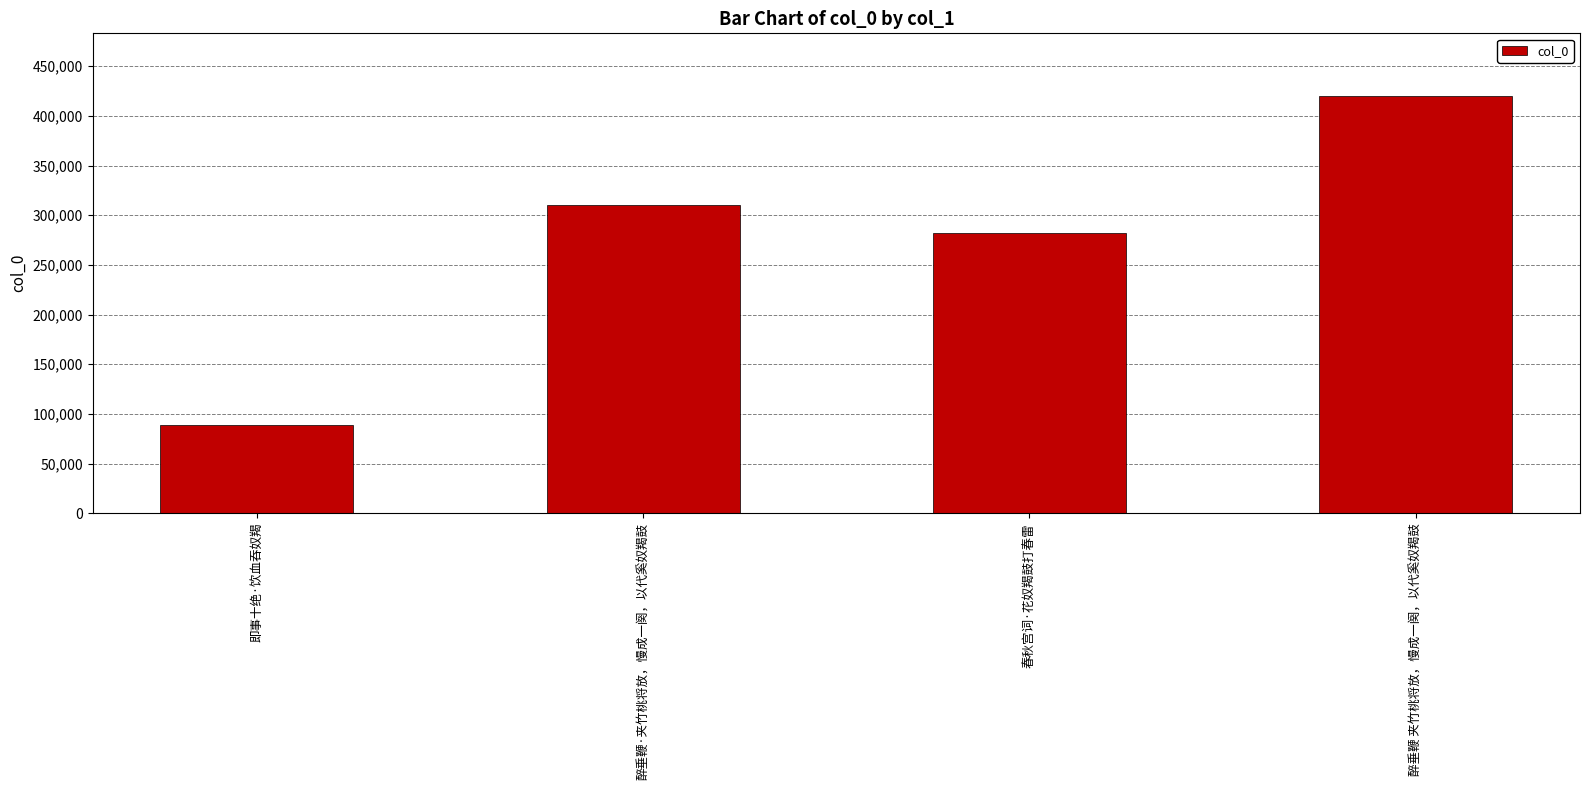

Approximately how many times larger is the value at 春秋宫词·花奴羯鼓打春雷 compared to 醉垂鞭·夹竹桃将放，慢成一阕，以代奚奴羯鼓?

0.9